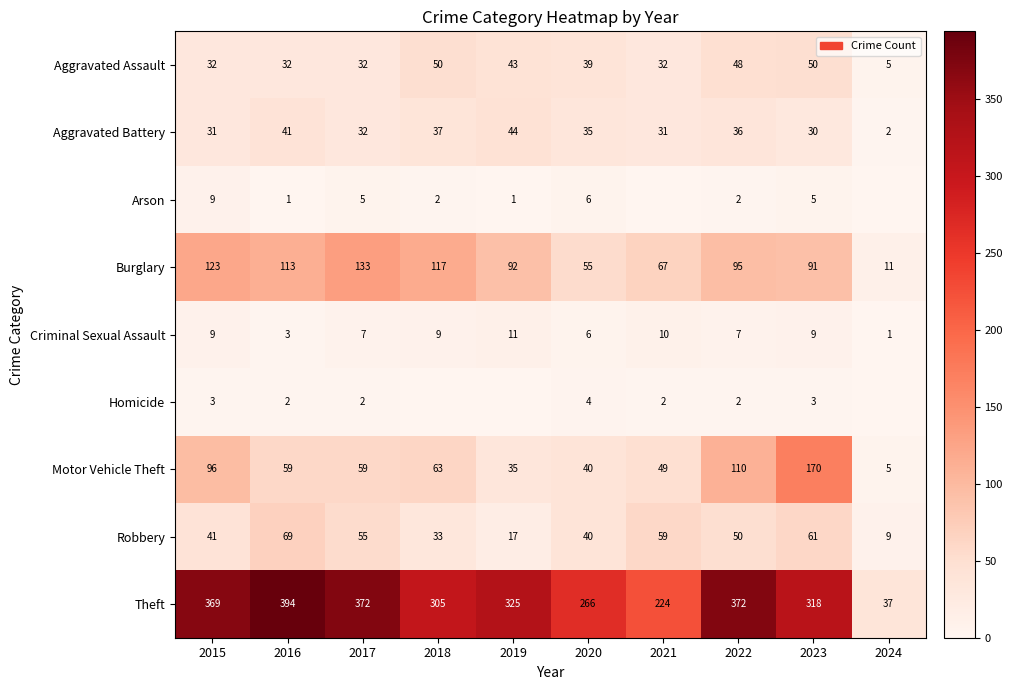

What is the difference between the maximum and minimum values in the Theft series?

357